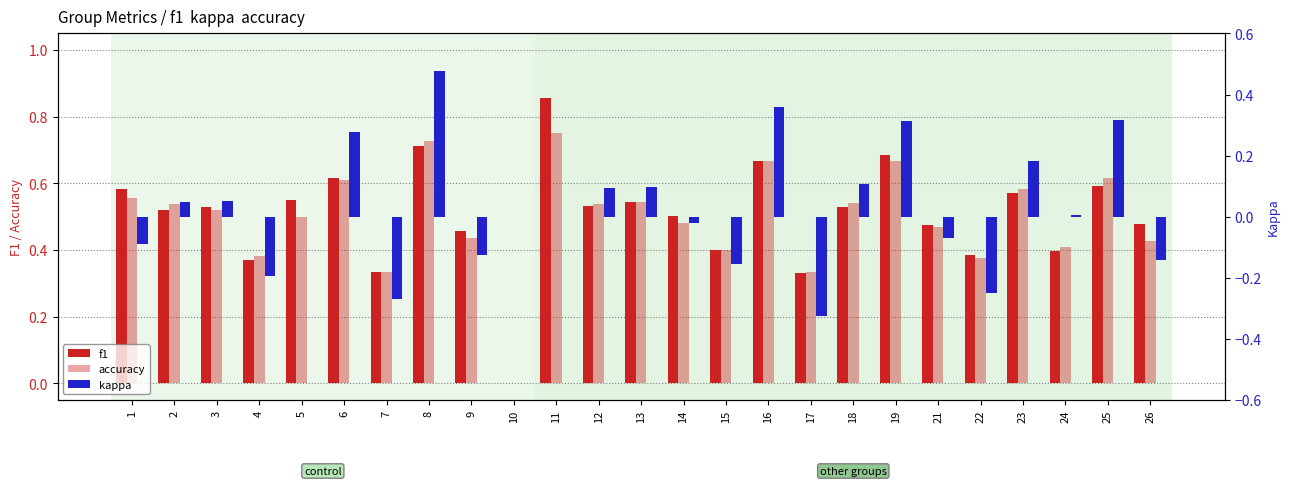

What is the minimum value for kappa?

-0.3